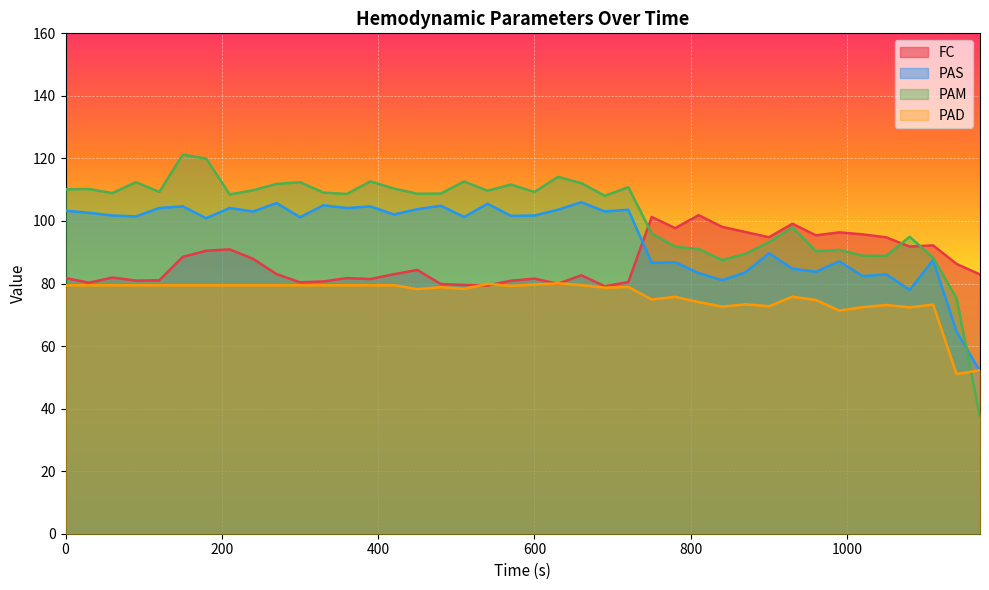

What is the spread (max minus min) of values at 390?

33.2